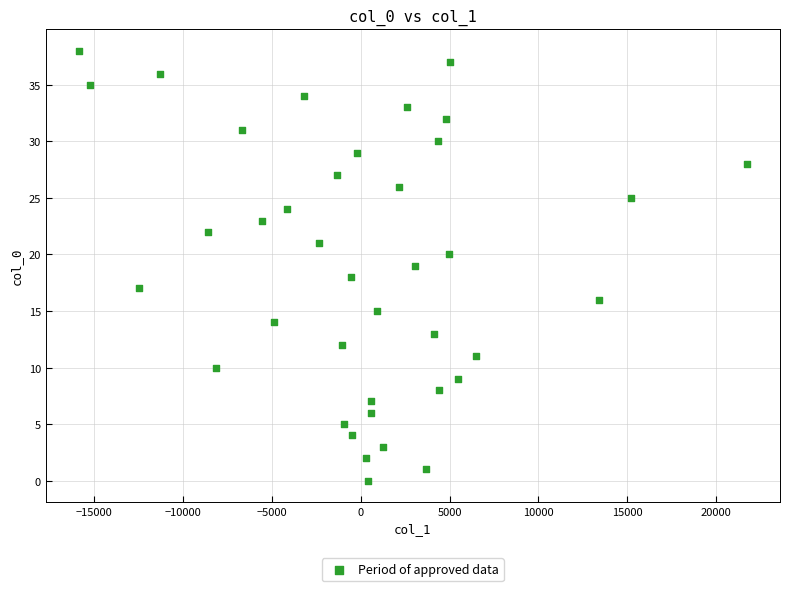

What is the range of Y values (max minus min)?

38